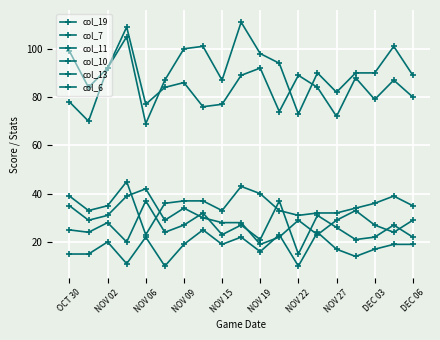

What is the minimum value shown in the chart?

10